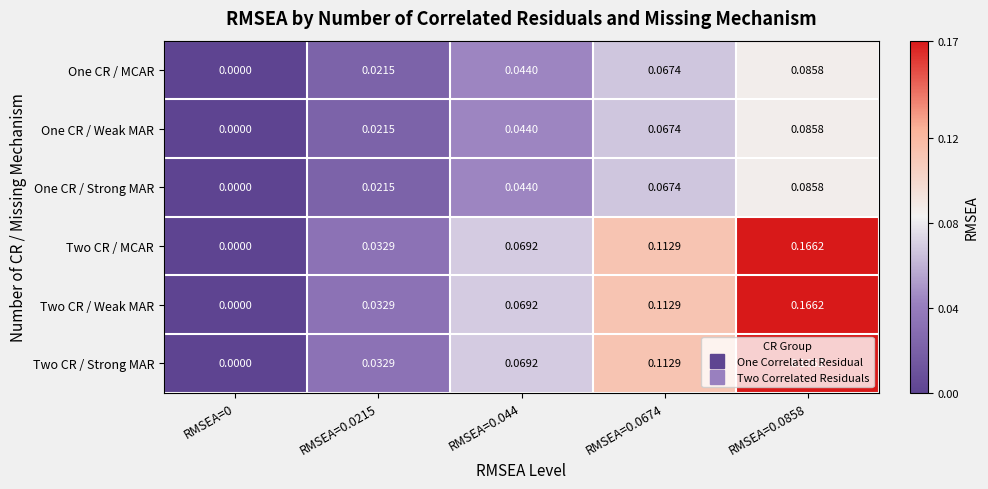

Is the value of One CR / Weak MAR at RMSEA=0.044 greater than the value of Two CR / Strong MAR at RMSEA=0?

Yes